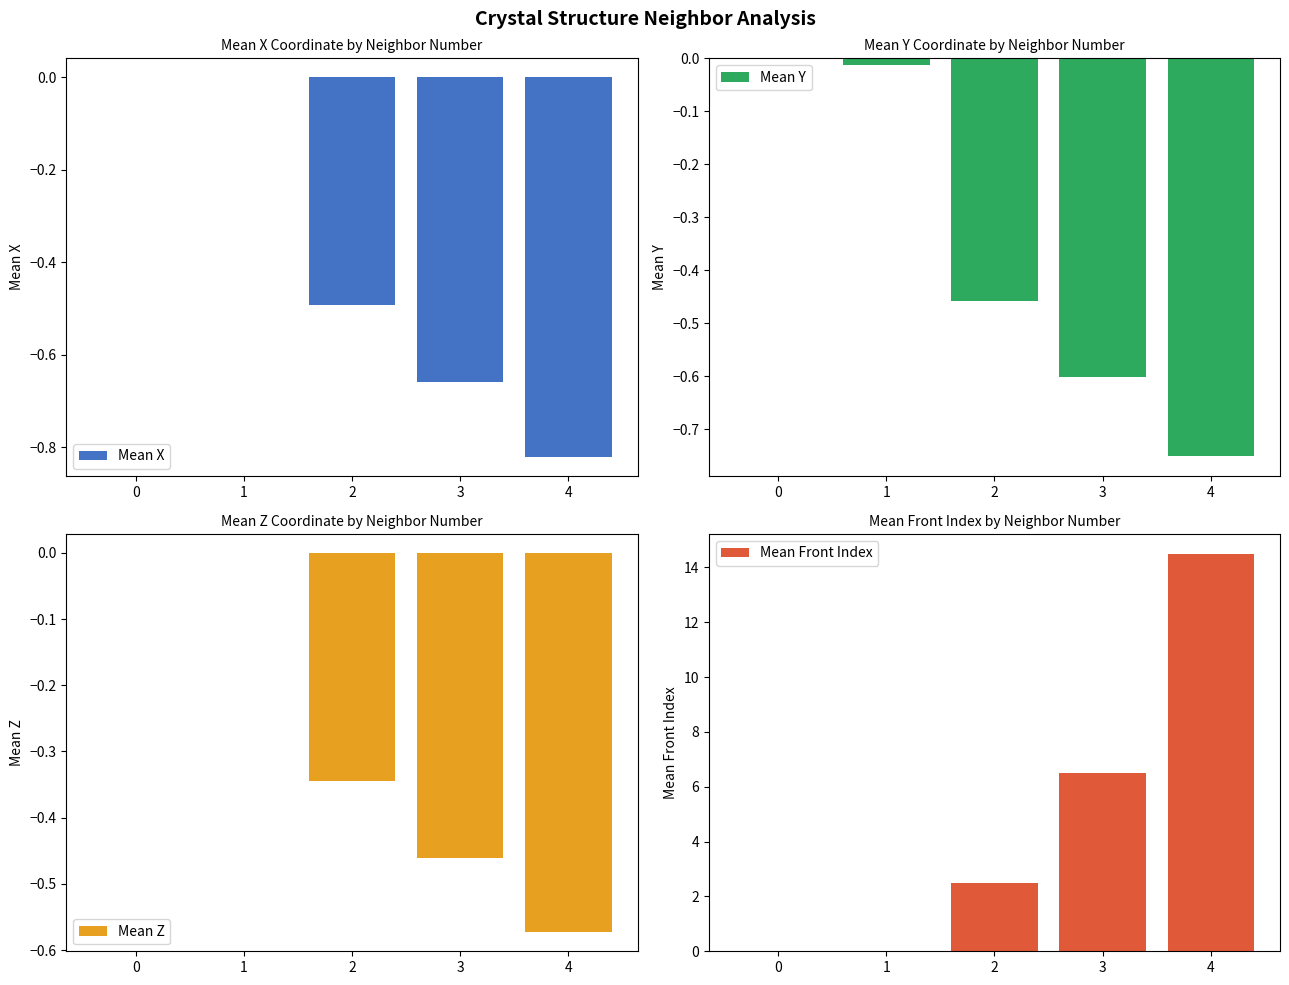

At how many categories does at least one series exceed 10?

1